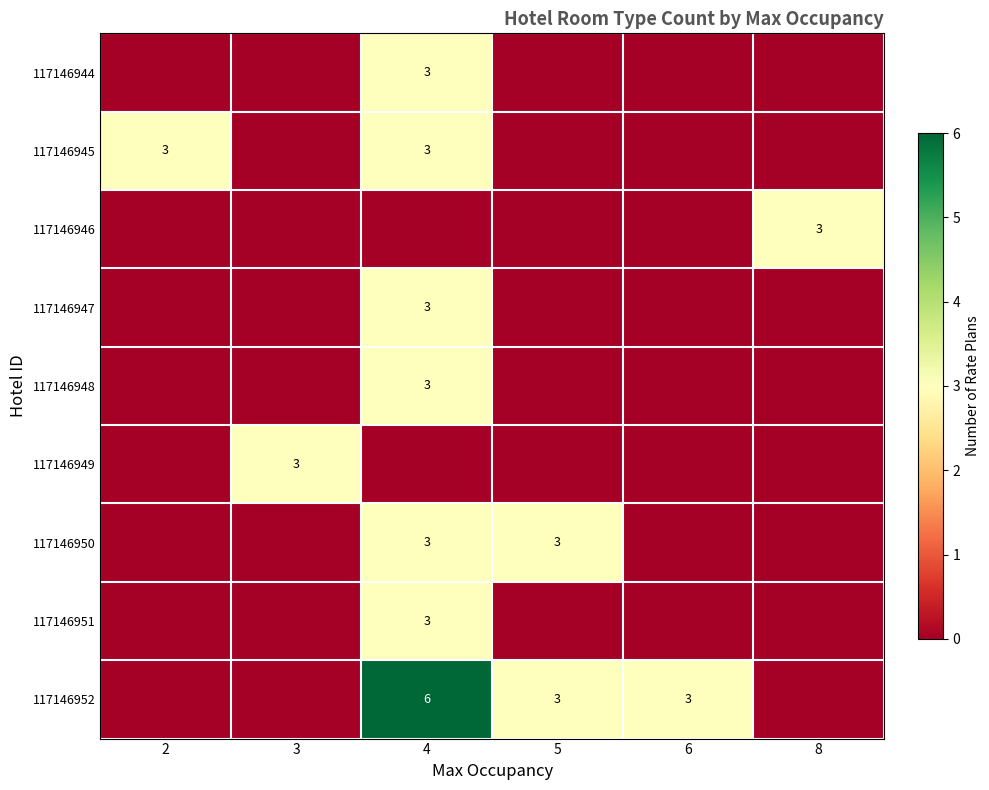

True or false: 117146952 has a value of 3 at 6.

True